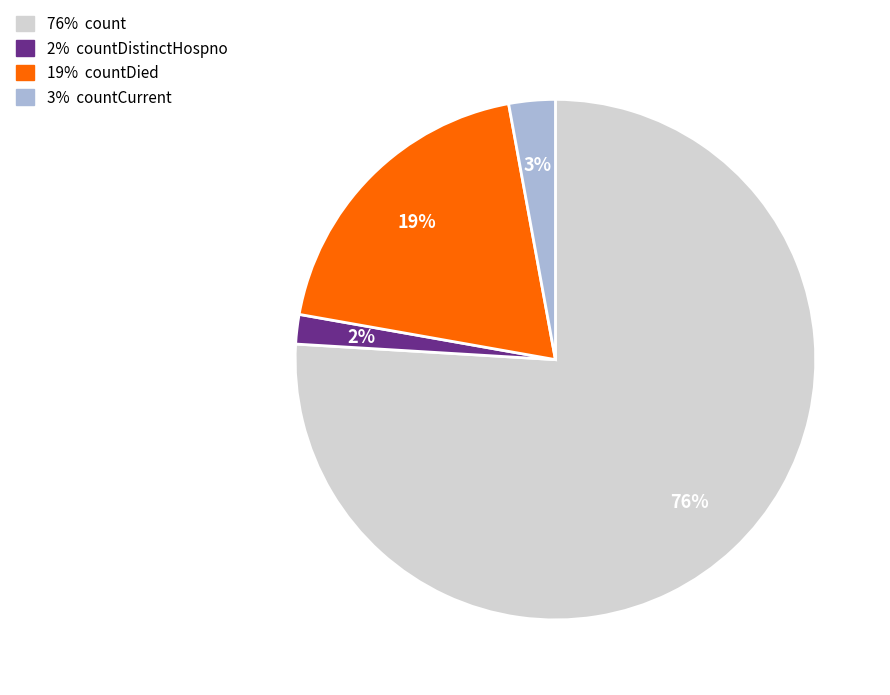

How many slices are in this pie chart?

4